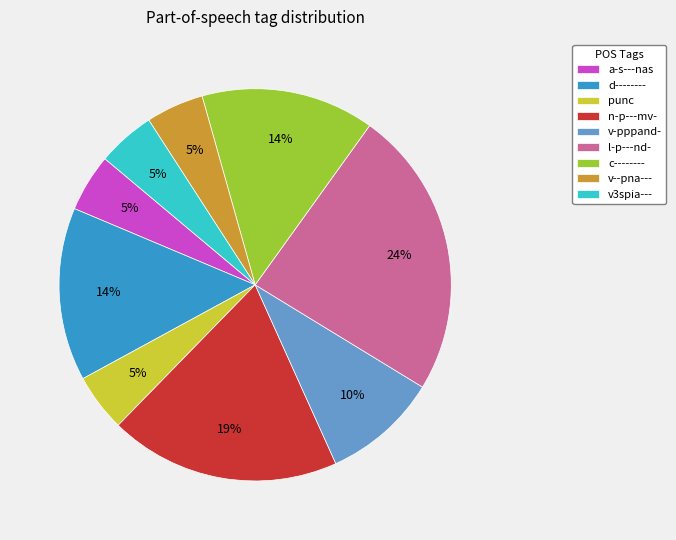

Between v3spia--- and d--------, which is larger?

d--------